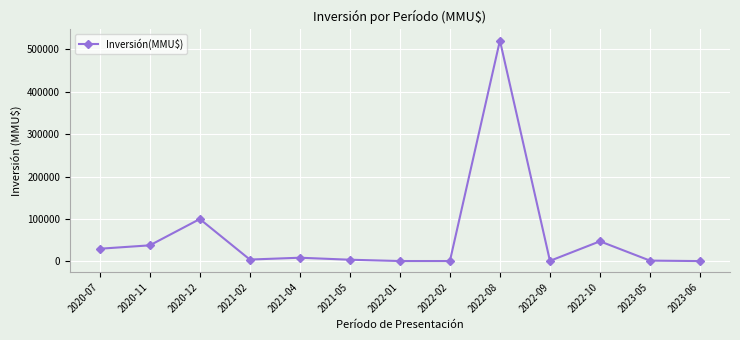

What position from the left is 2023-05?

12